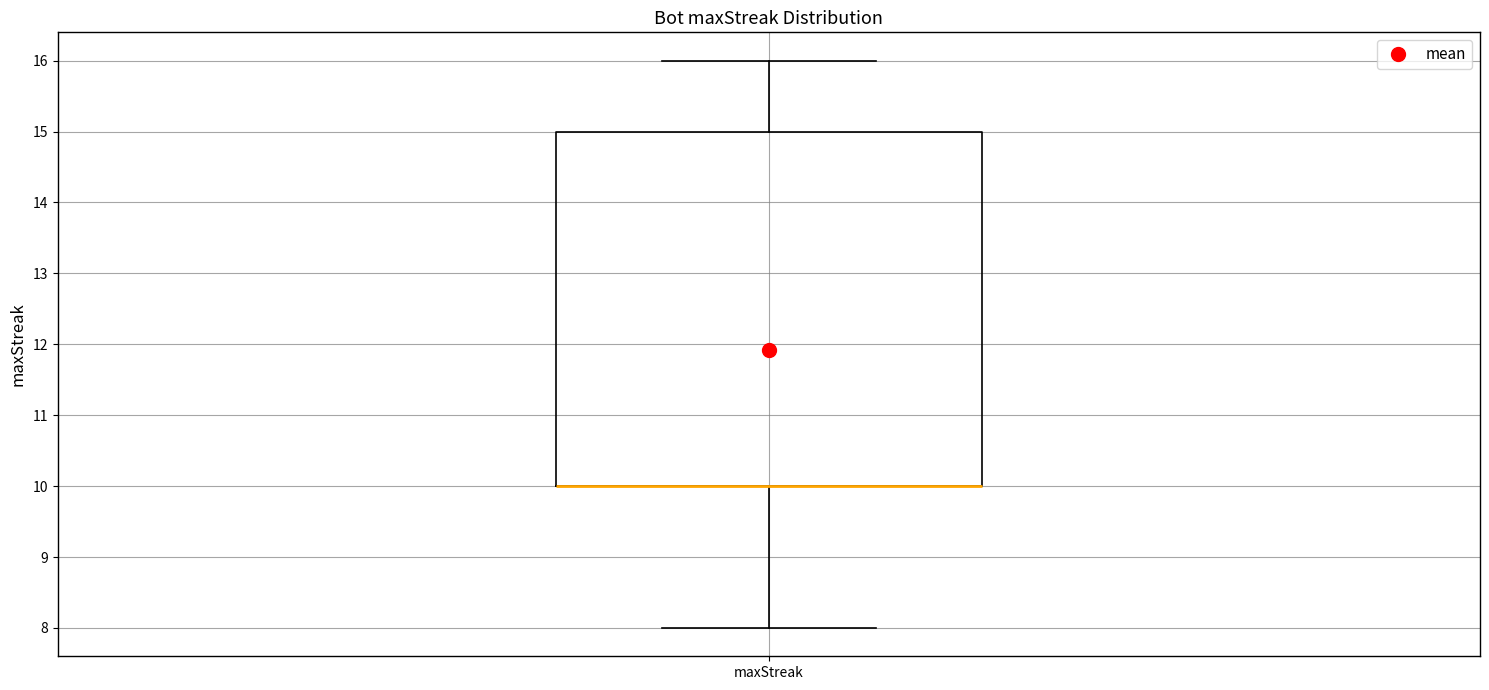

Transcribe this box plot: give where the median line is, the range the box spans, and where the two whiskers end, as read against the y-axis. The values are not printed on the chart, so give them approximately, as read against the axis.

median 10 (drawn on the box's lower edge), box 10 to 15, whiskers 8 to 16